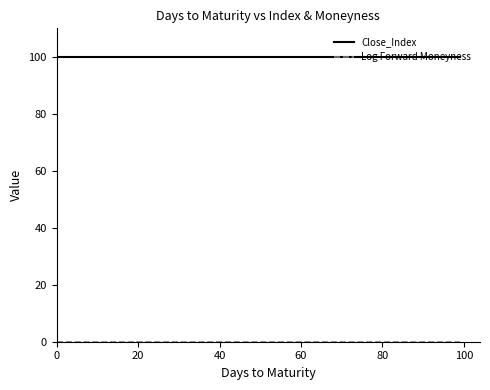

What is the maximum value for Close_Index?

100